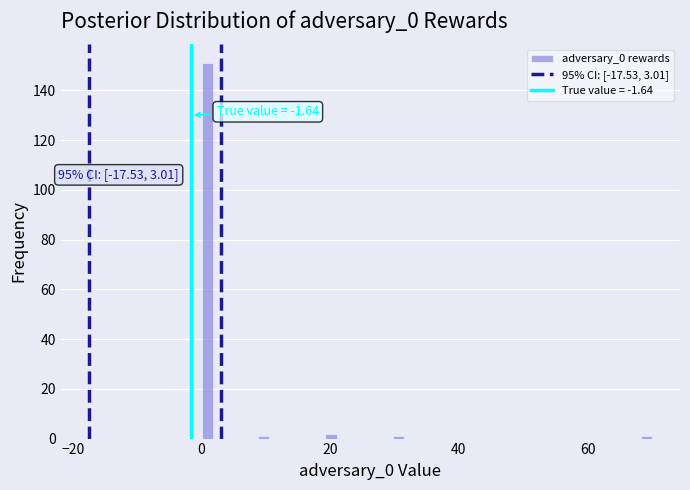

Read against the x-axis, roughly where is the centre of the tallest bar?

0